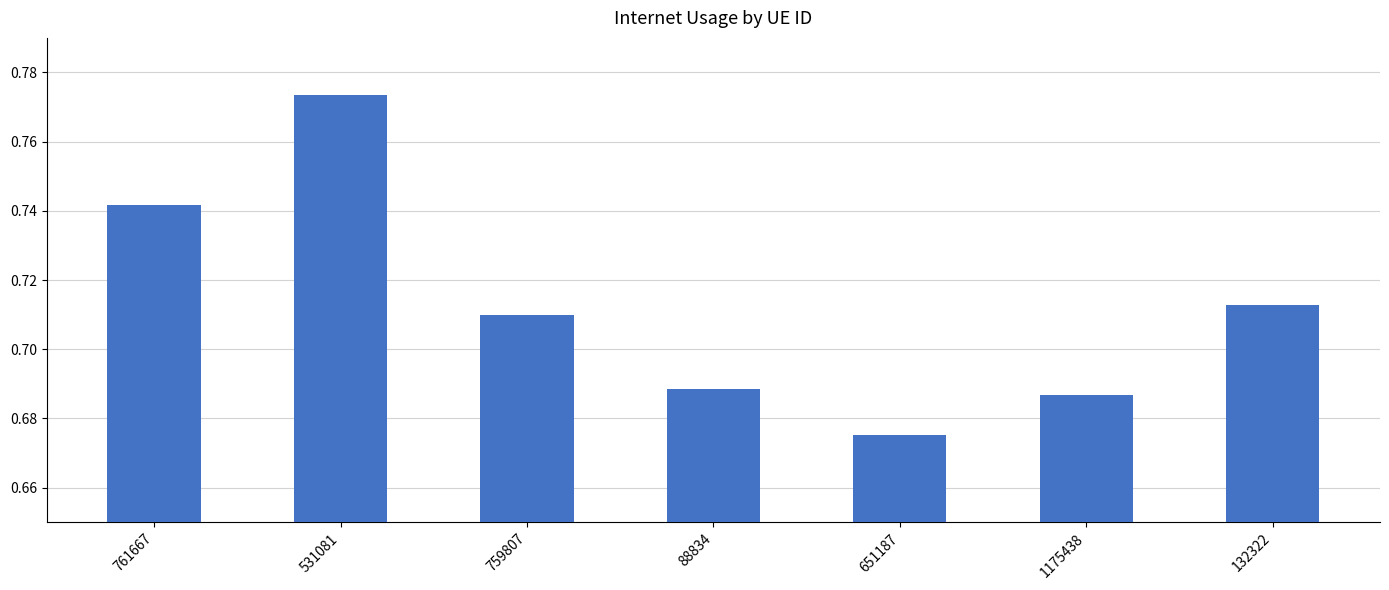

What is the label of the 5th bar from the right?

759807